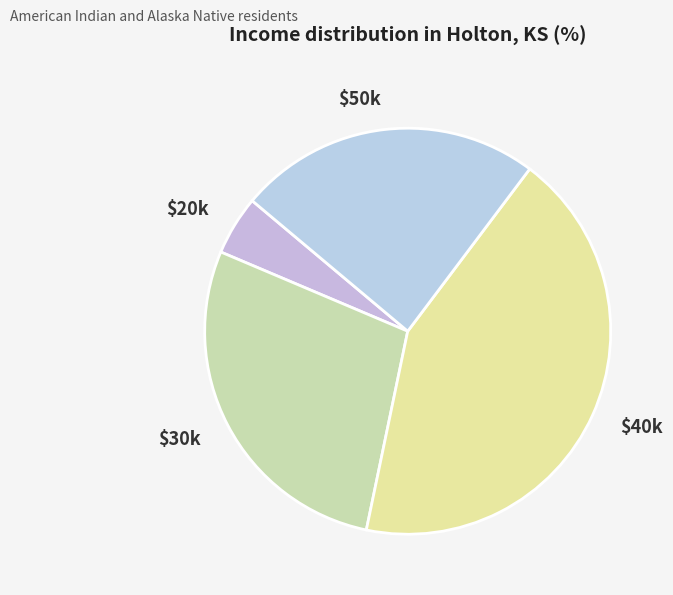

Is there a majority slice in this chart?

No